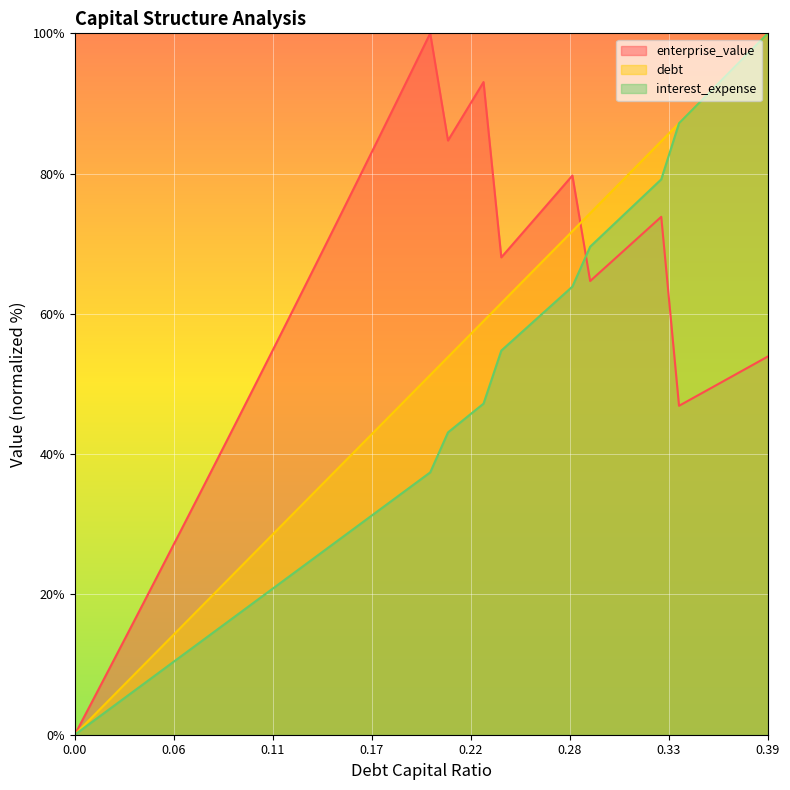

Reading left to right, transcribe all the data shown in this chart.

debt_capital: 0.0	2.6	5.1	7.7	10.3	12.8	15.4	17.9	20.5	23.1	25.6	28.2	30.8	33.3	35.9	38.5	41.0	43.6	46.2	48.7	51.3	53.8	56.4	59.0	61.5	64.1	66.7	69.2	71.8	74.4	76.9	79.5	82.1	84.6	87.2	89.7	92.3	94.9	97.4	100.0
enterprise_value: 0.0	4.8	9.7	14.6	19.4	24.3	29.3	34.2	39.2	44.1	49.1	54.1	59.1	64.2	69.3	74.3	79.4	84.5	89.7	94.8	100.0	84.7	88.9	93.1	68.1	71.0	73.9	76.8	79.7	64.7	67.0	69.3	71.5	73.8	46.9	48.3	49.7	51.1	52.5	53.9
debt: 0.0	1.9	3.7	5.6	7.5	9.4	11.2	13.1	15.0	16.8	18.7	20.6	22.4	24.3	26.2	28.1	29.9	31.8	33.7	35.5	37.4	43.1	45.2	47.2	54.8	57.0	59.3	61.6	63.9	69.6	72.0	74.4	76.8	79.2	87.2	89.7	92.3	94.9	97.4	100.0